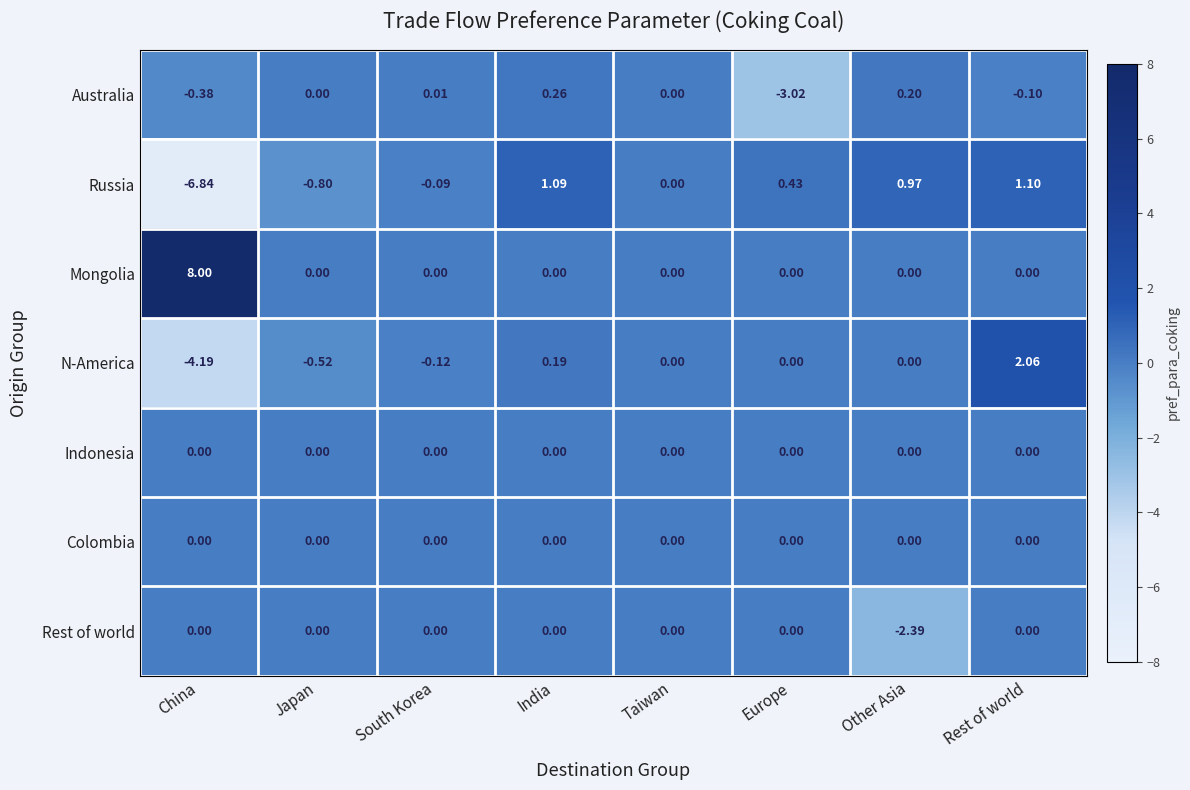

Where does the N-America series first go above 0?

India